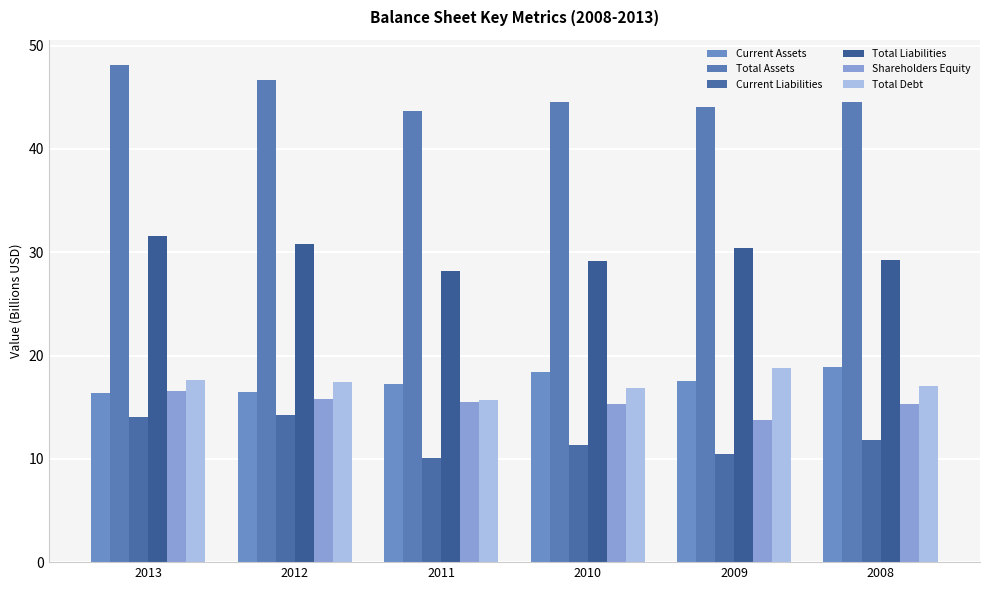

What is the spread (max minus min) of values at 2013?

34.1